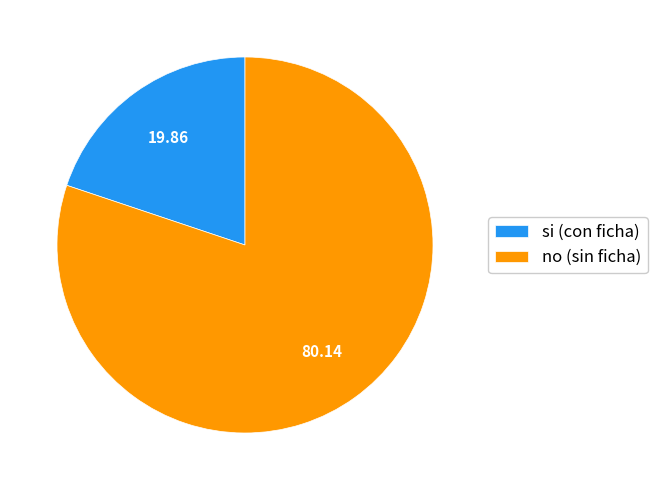

Between si (con ficha) and no (sin ficha), which is larger?

no (sin ficha)